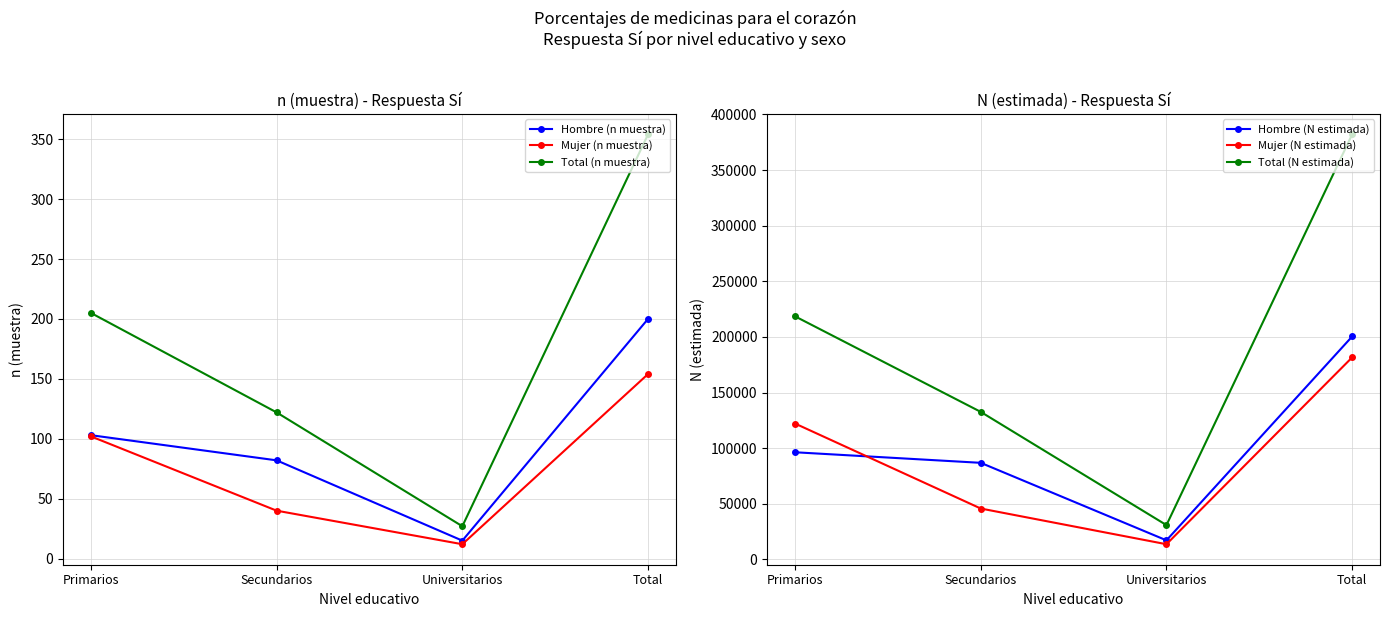

At how many categories does at least one series exceed 321077?

1